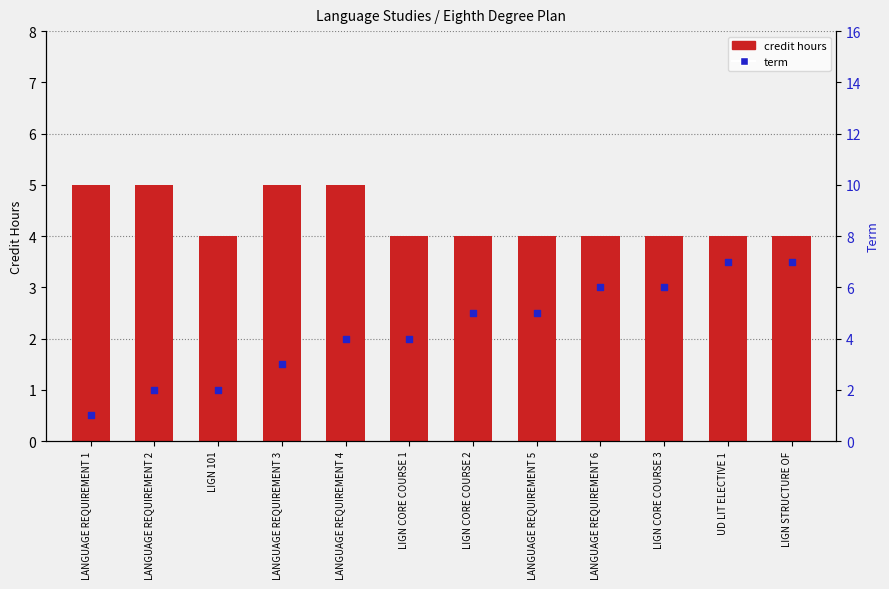

At which category is the sum across all series the highest?

UD LIT ELECTIVE 1